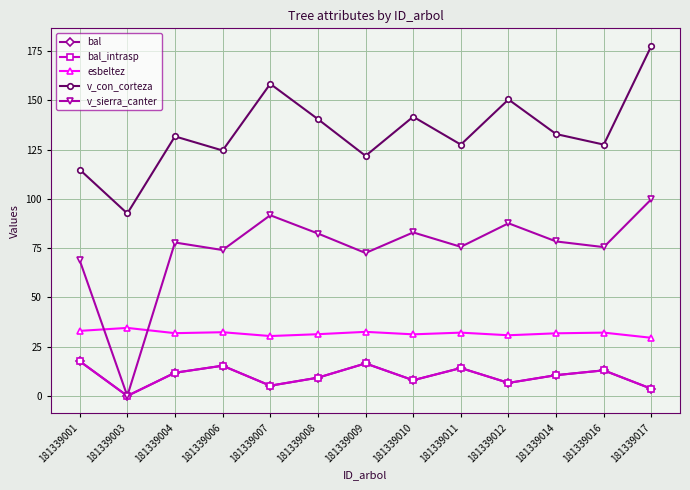

The esbeltez series shows 44.4 at 181339001. True or false?

False